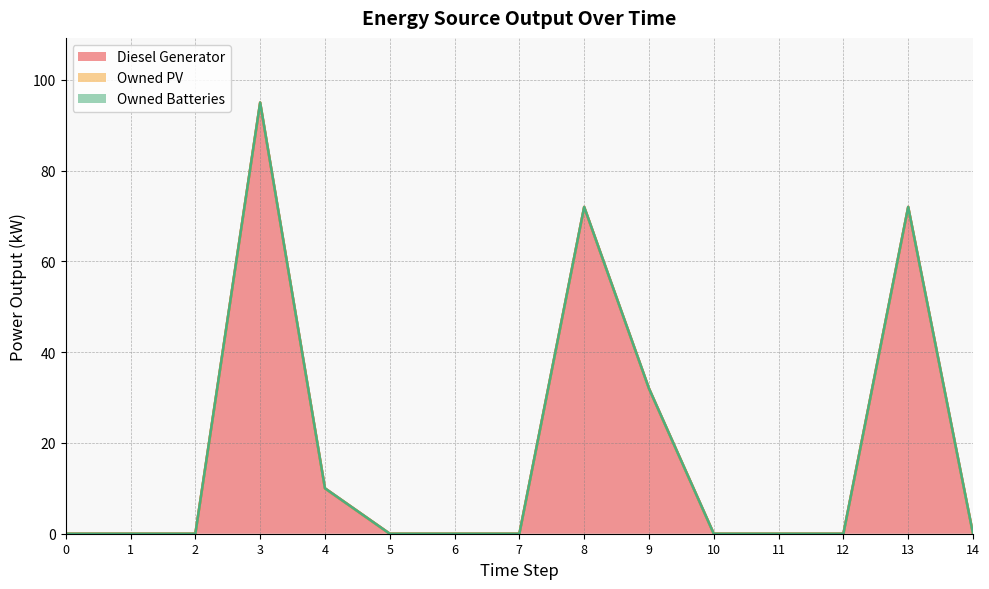

True or false: Diesel Generator and Owned Batteries intersect in this chart.

False